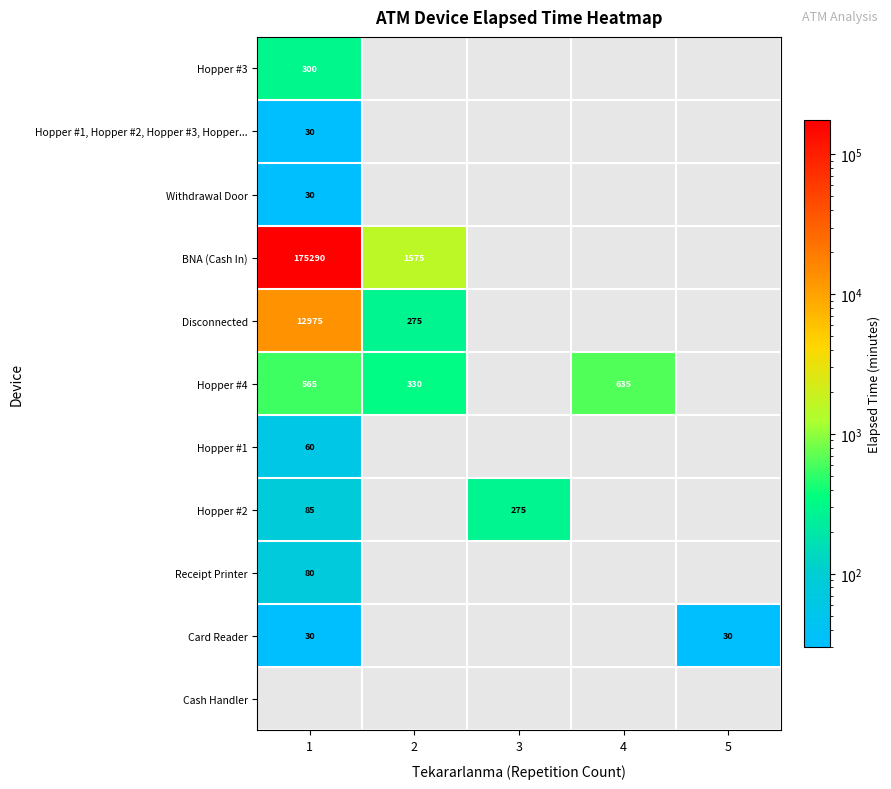

Count the number of categories in the chart.

5